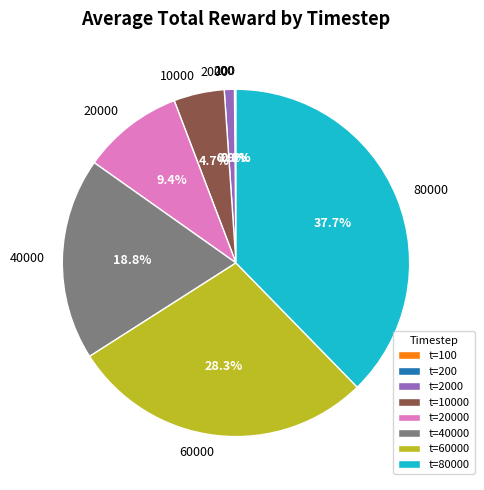

Is there any slice that represents more than half of the pie?

No